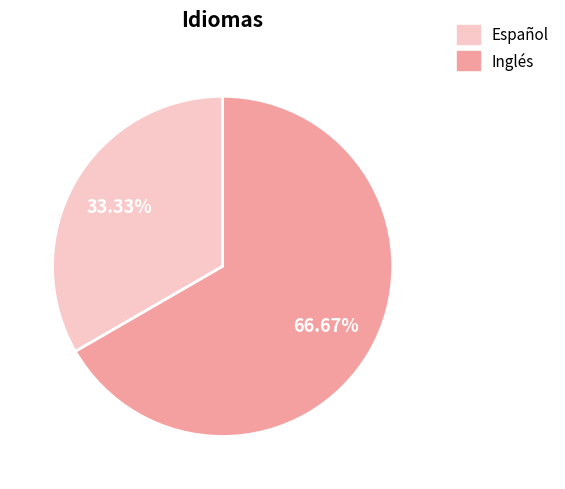

What percentage is the Español slice, to the nearest percent?

33%